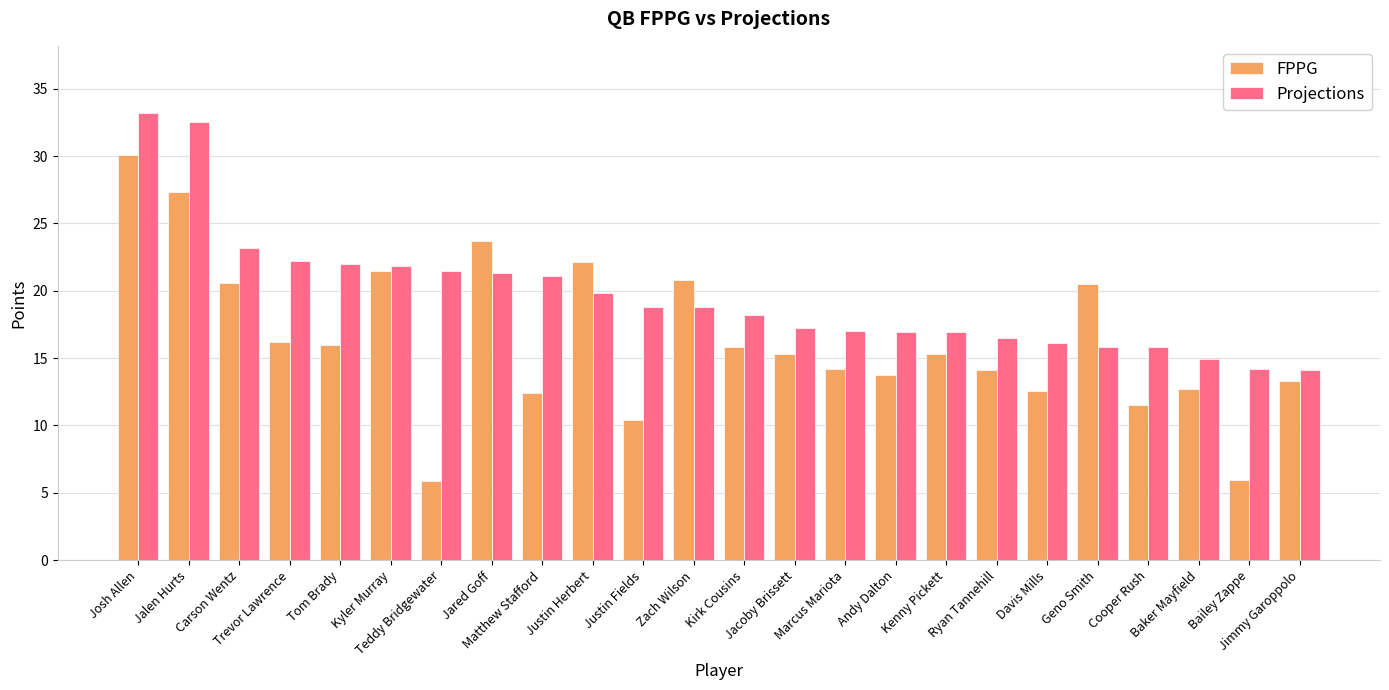

The value of FPPG at Trevor Lawrence is 16.2. True or false?

True